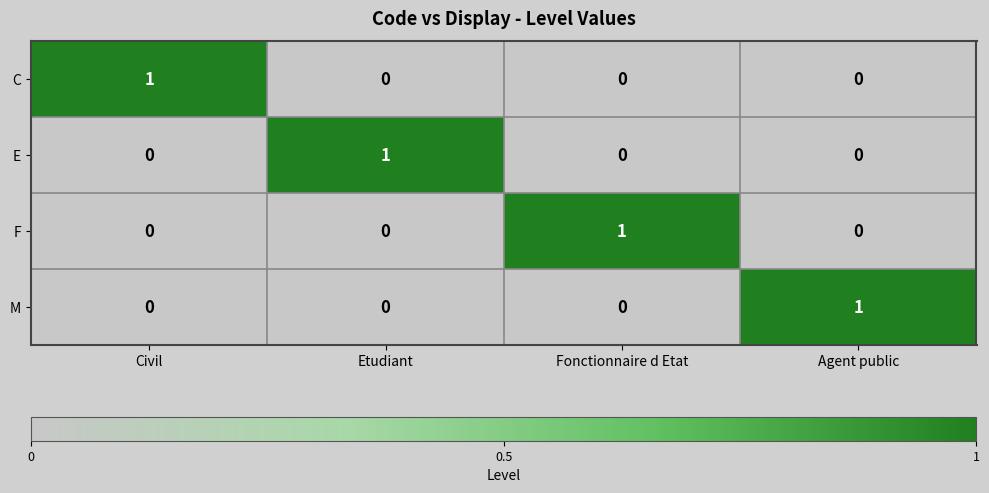

At how many categories does at least one series exceed 0?

4